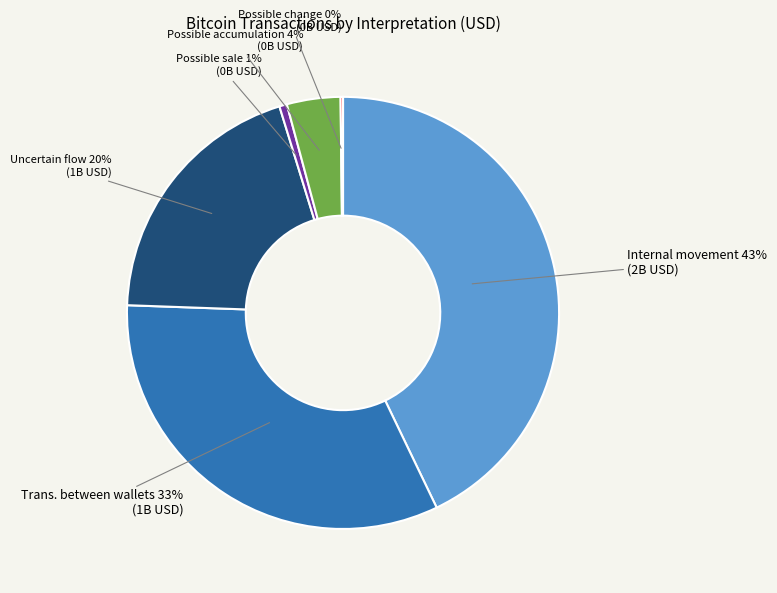

To the nearest percent, what is the difference between the largest and smallest slice percentages?

43%